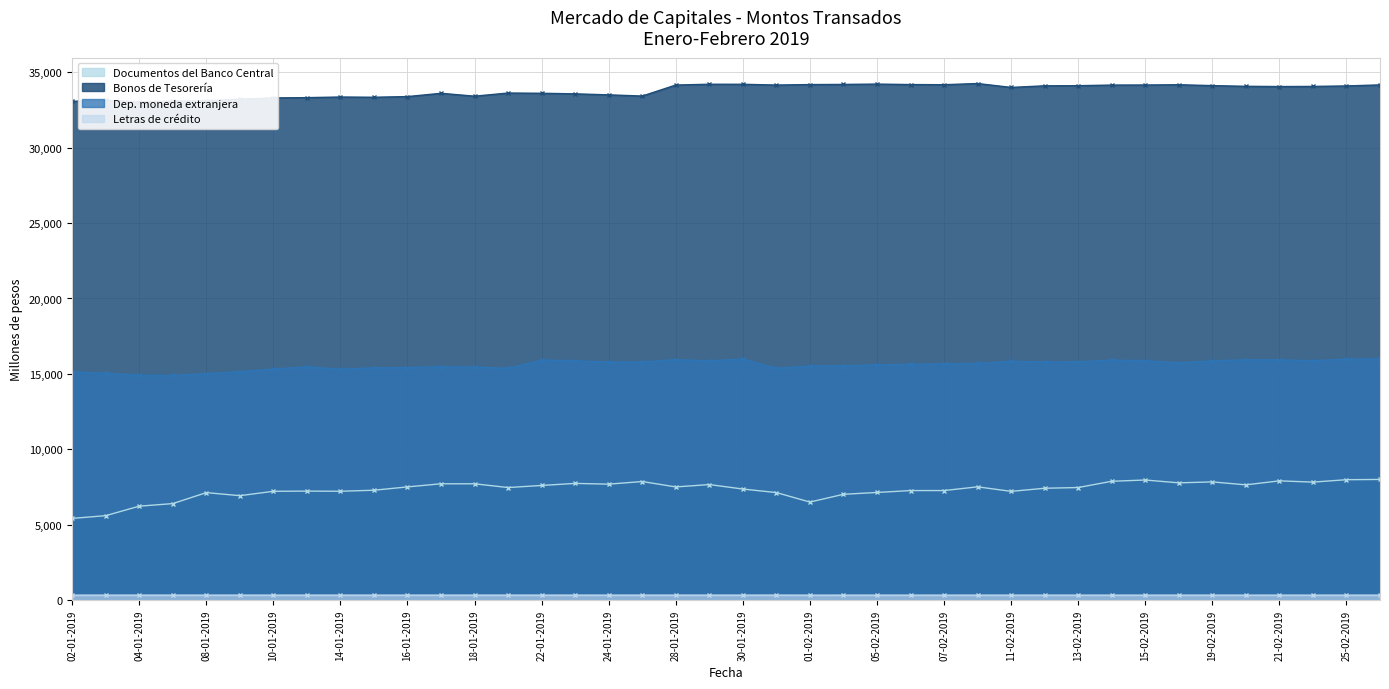

At how many categories does at least one series exceed 19705?

40